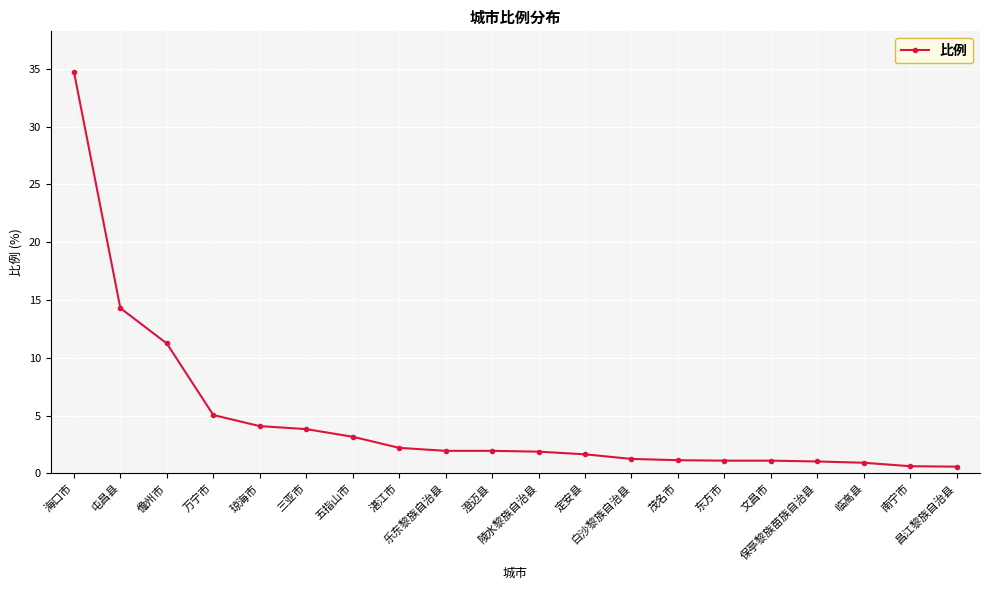

At which label does the data first exceed 1?

海口市